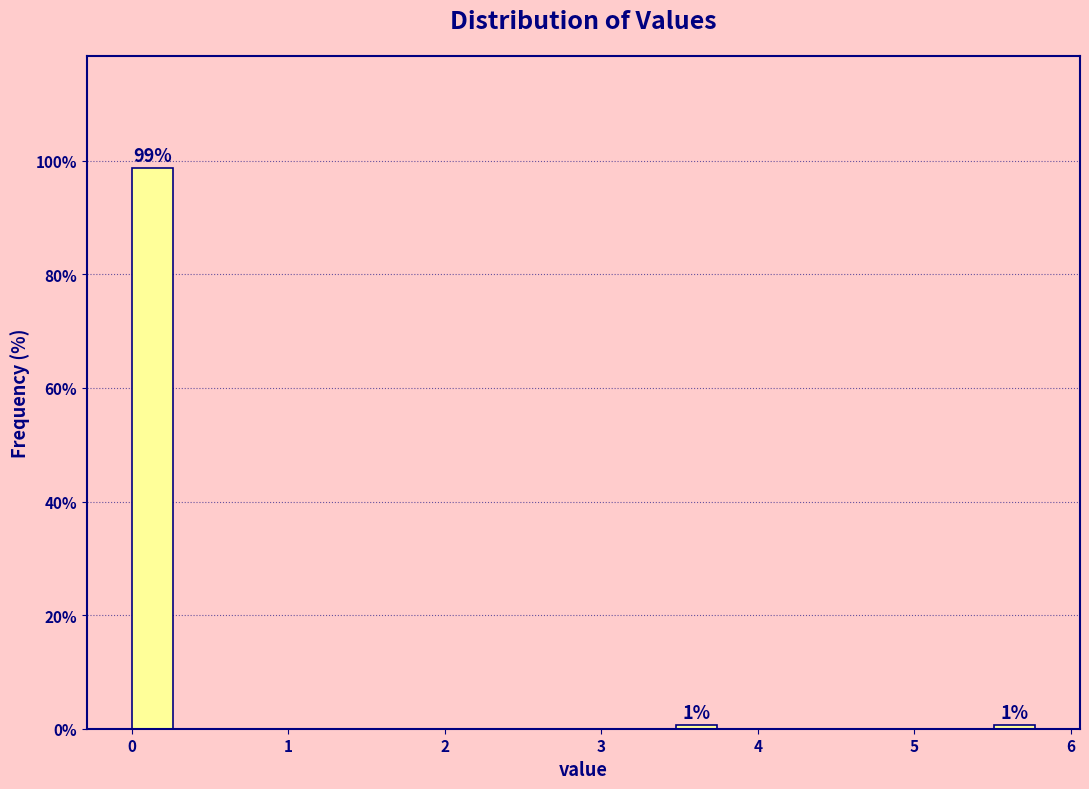

Read against the x-axis, roughly where is the centre of the tallest bar?

0.1